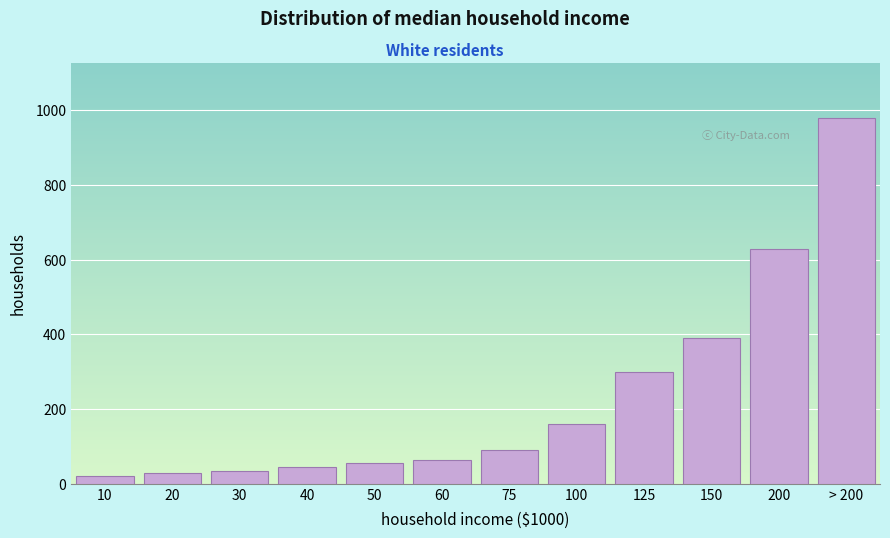

Reading right to left, extract all data points from this chart.

> 200=980	200=630	150=390	125=300	100=160	75=90	60=65	50=55	40=45	30=35	20=30	10=20